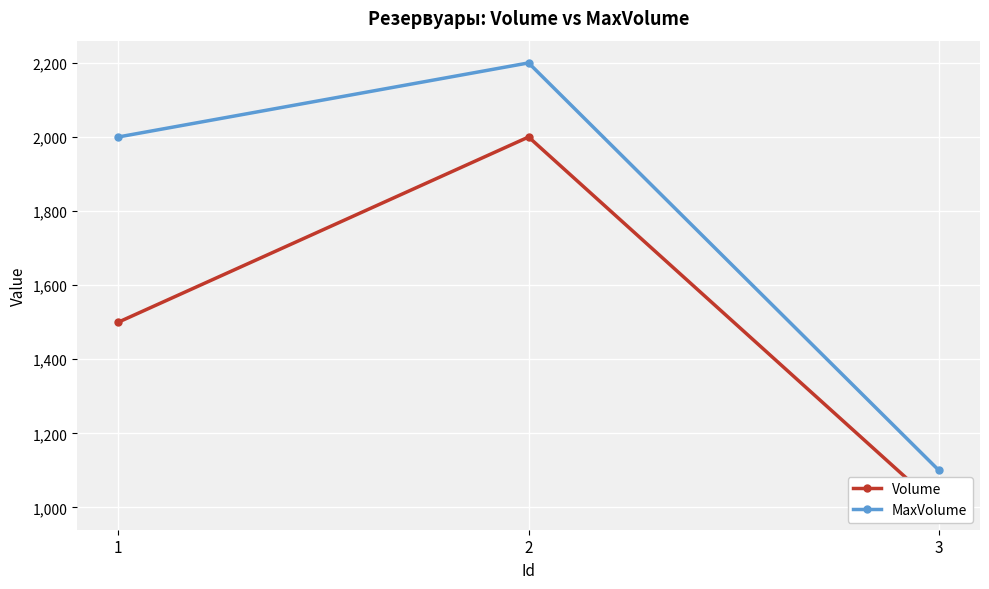

Does the chart display data point markers on the line(s)?

Yes